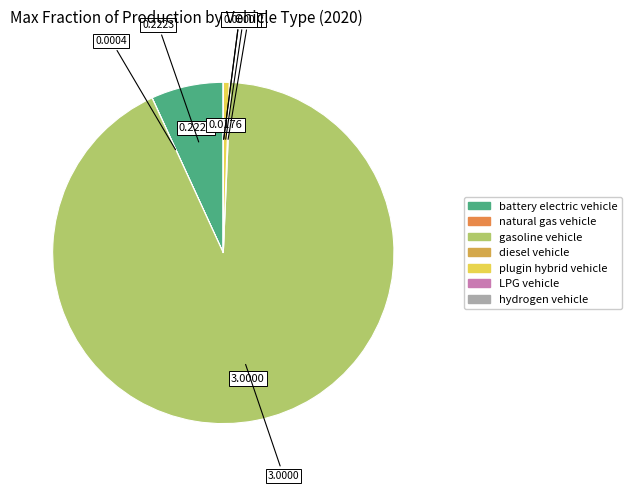

The battery electric vehicle slice represents 7% of the pie. True or false?

True